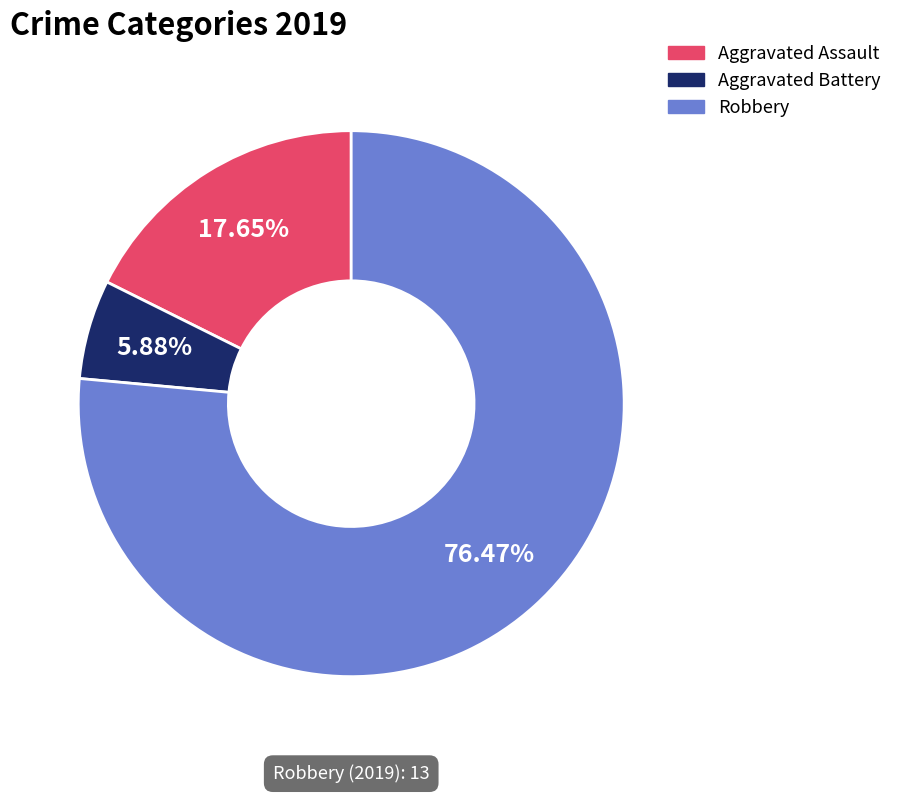

To the nearest percent, what portion does Aggravated Battery represent?

6%